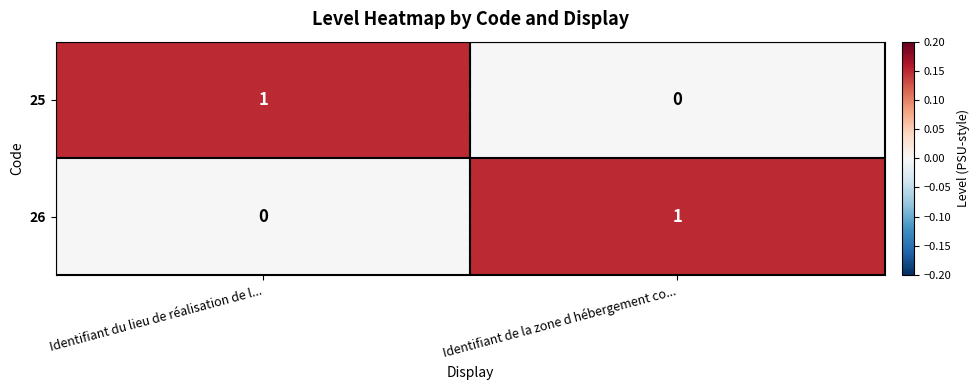

Reading left to right, extract all data points from this chart.

25: Identifiant du lieu de réalisation de l...=1	Identifiant de la zone d hébergement co...=0
26: Identifiant du lieu de réalisation de l...=0	Identifiant de la zone d hébergement co...=1